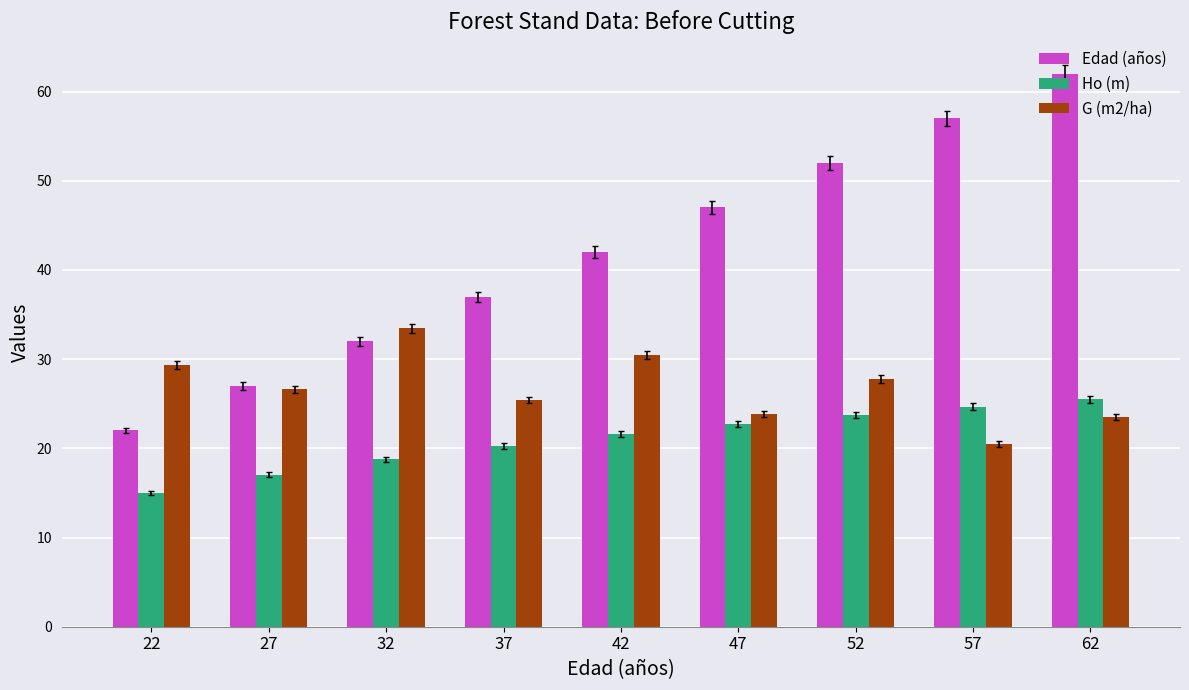

What are all the series names shown in the legend?

Edad (años), Ho (m), G (m2/ha)